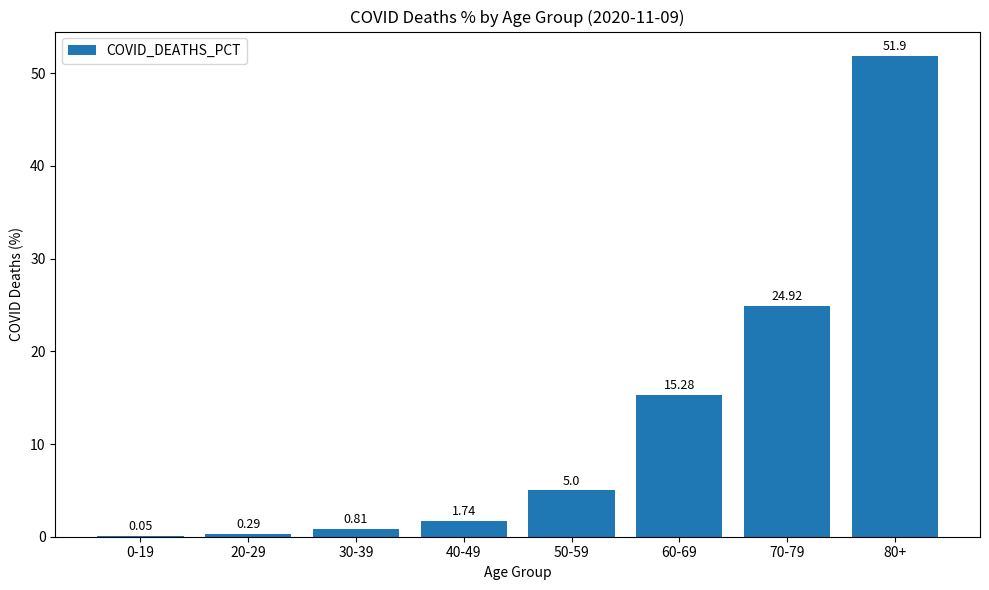

What is the change in value from 0-19 to 20-29?

+0.2